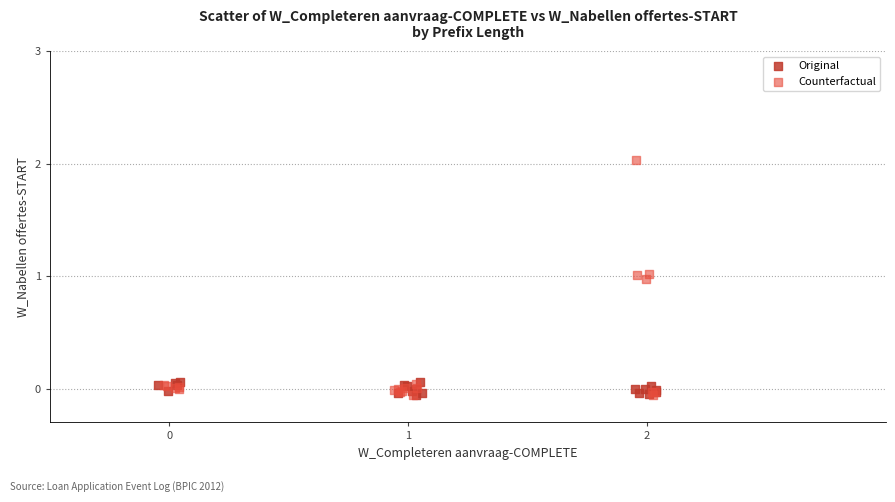

What are all the series names shown in the legend?

Original, Counterfactual